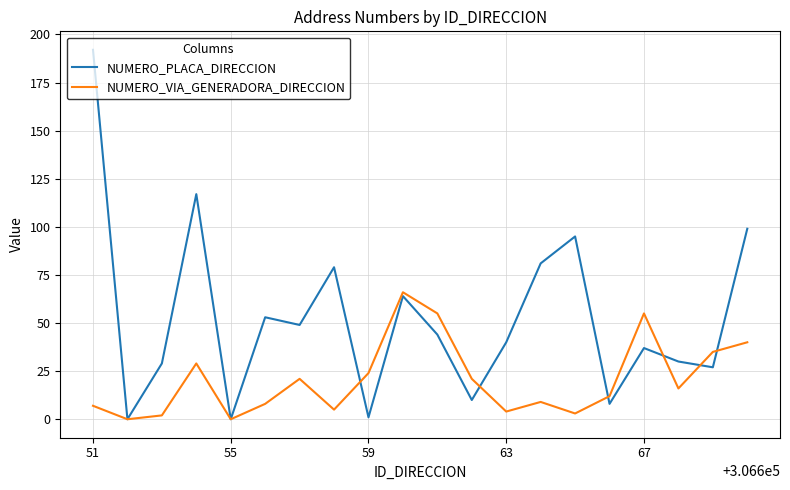

Which series has the largest range (max minus min)?

NUMERO_PLACA_DIRECCION